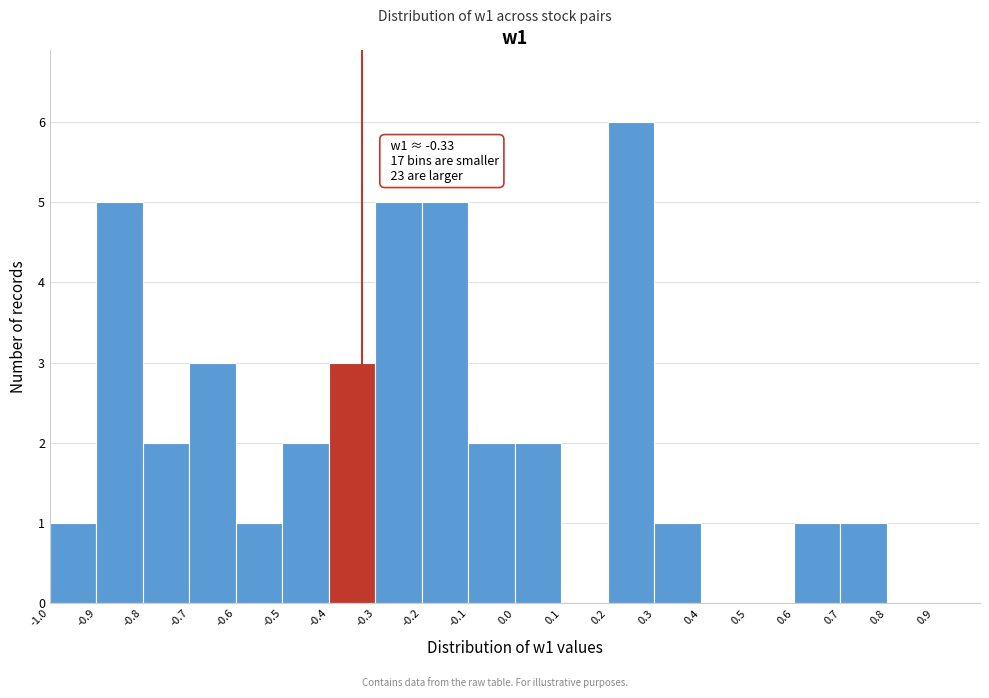

Which range on the x-axis has the tallest bar?

0.2 to 0.3